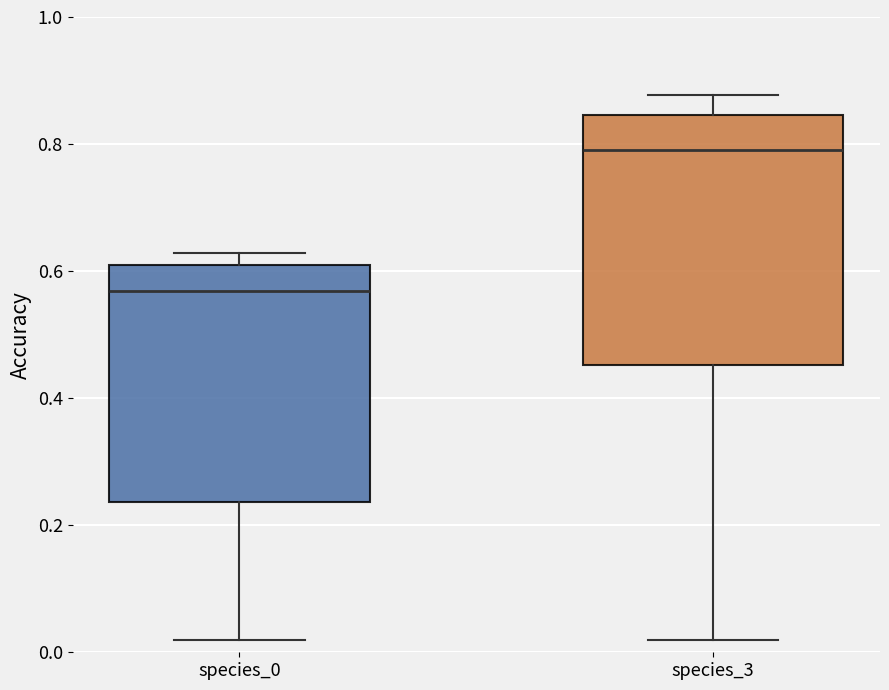

Which box's median line is the highest?

species_3